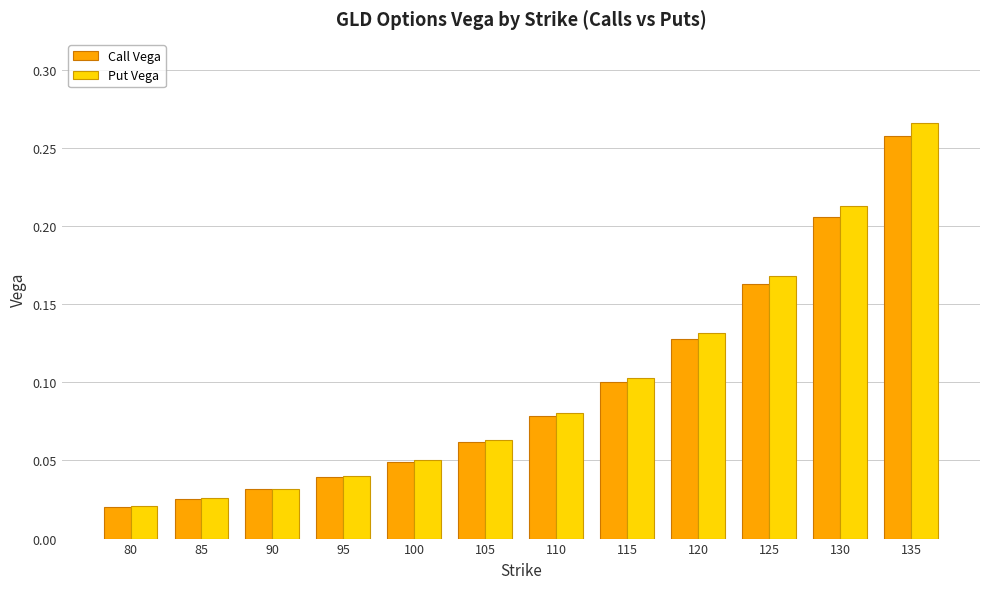

Is the value of Put Vega at 80 greater than the value of Call Vega at 135?

No